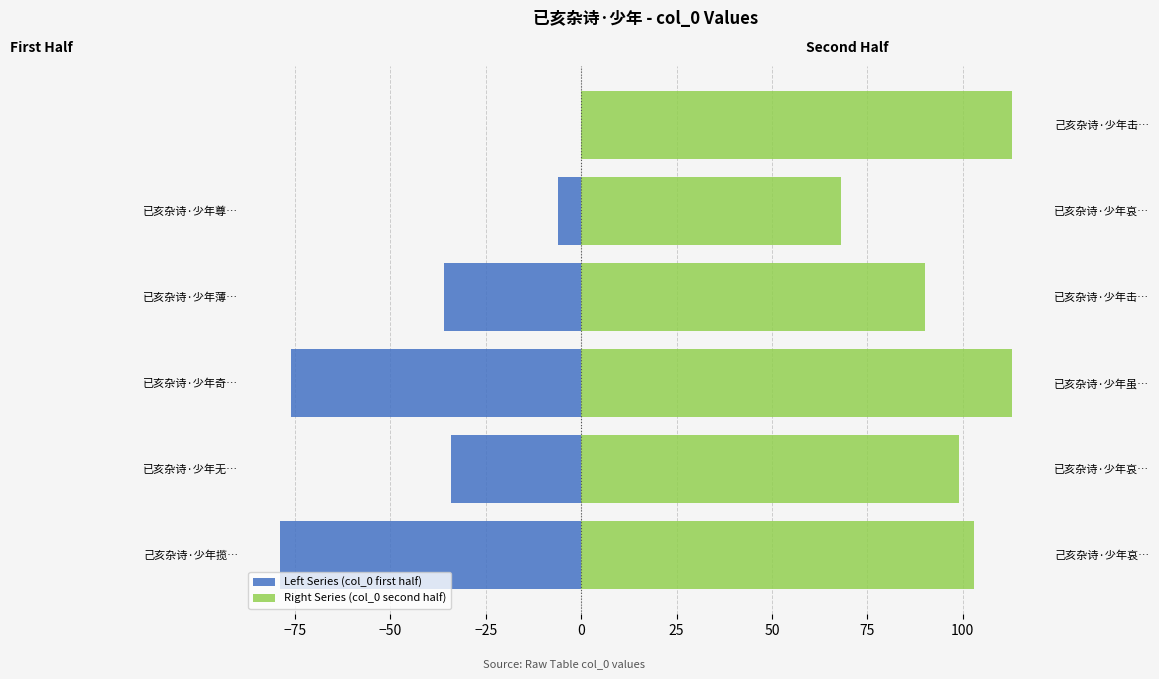

What is the sum of all Left Series (col_0 first half) values?

-231